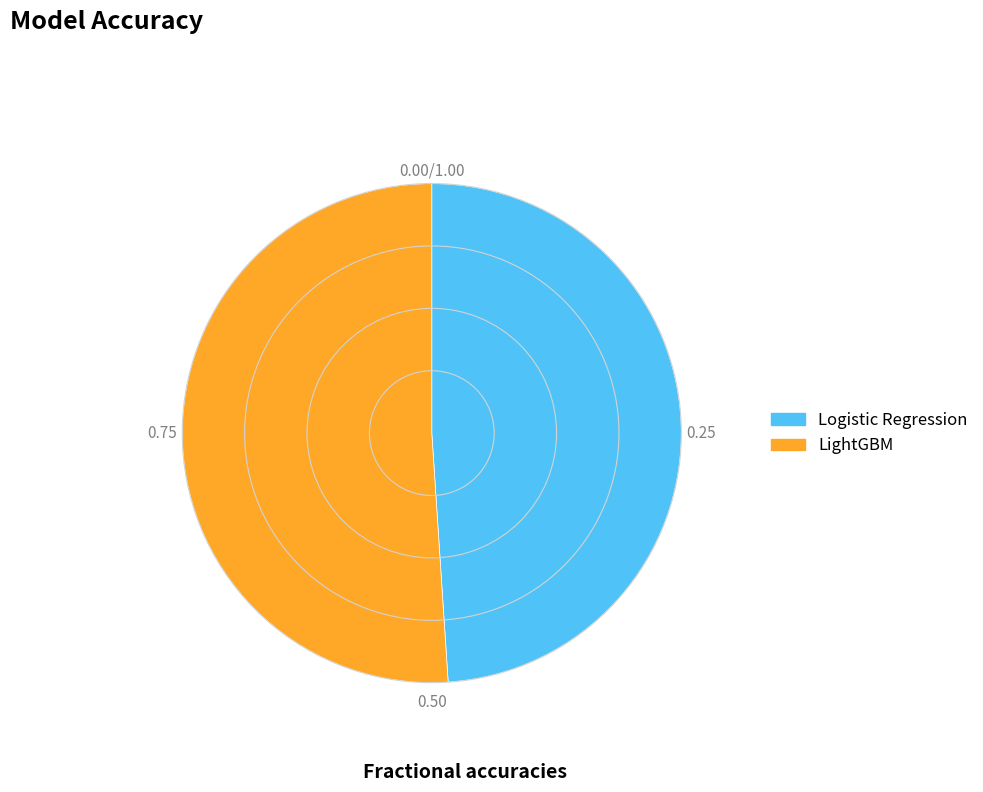

Which has a higher value, LightGBM or Logistic Regression?

LightGBM